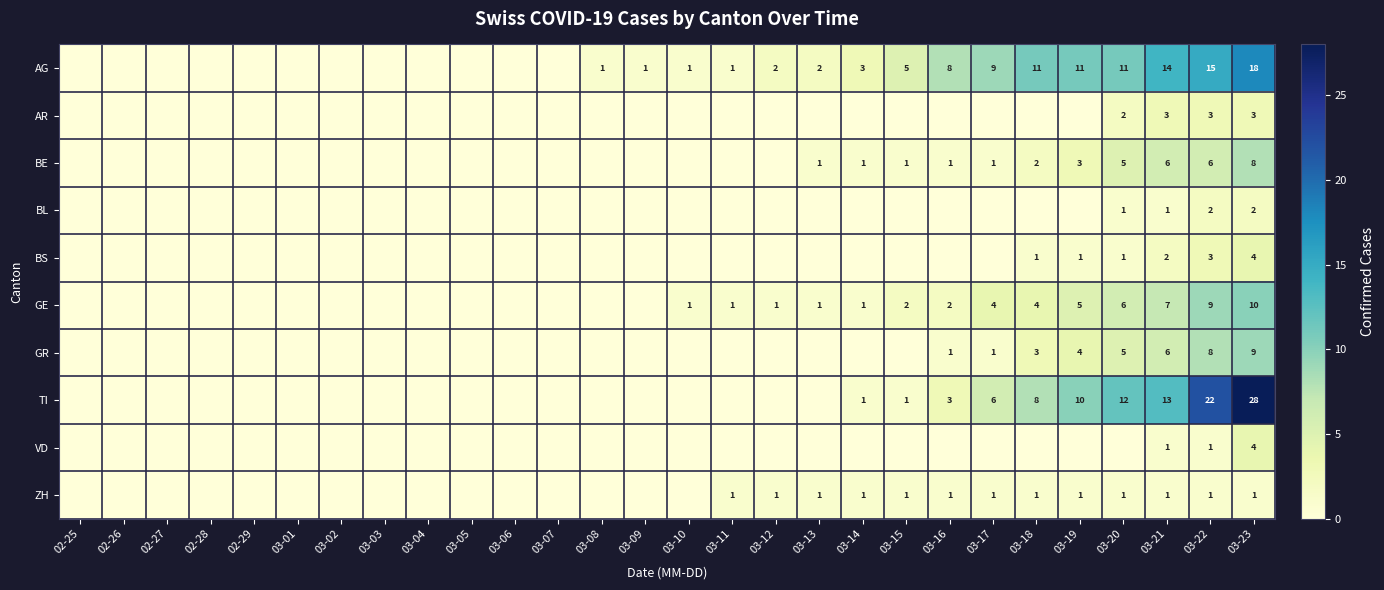

Between 03-15 and 03-11, which is larger?

03-15